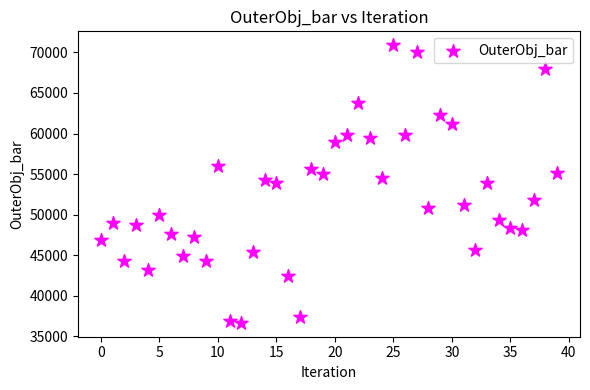

What is the range of Y values (max minus min)?

34240